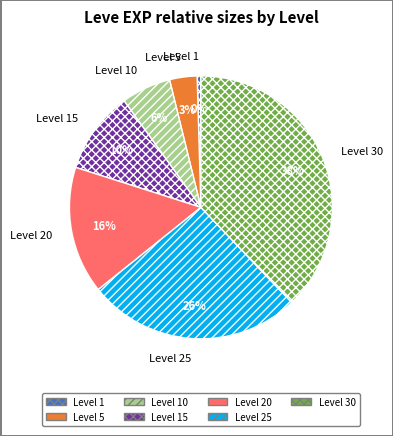

To the nearest percent, what portion does Level 15 represent?

10%